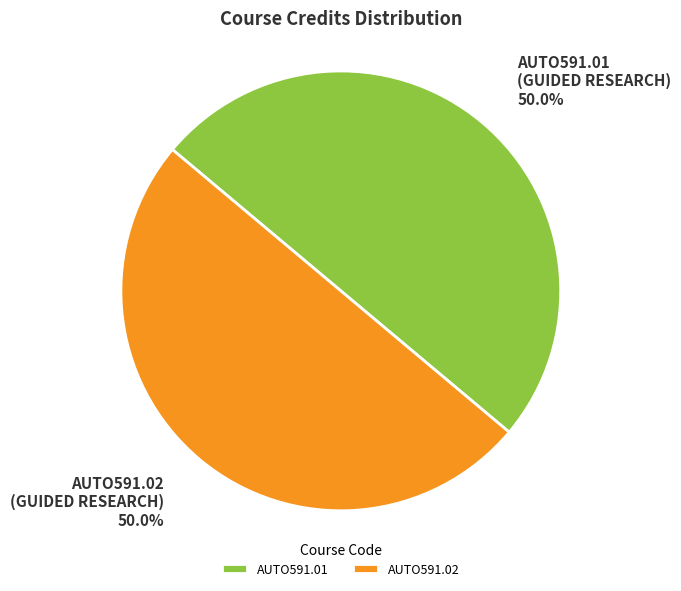

To the nearest percent, what is the combined percentage of AUTO591.02 and AUTO591.01?

100%